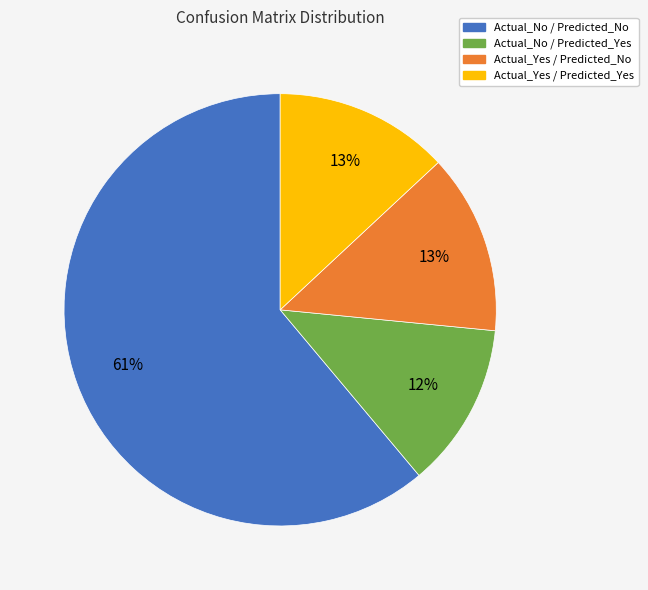

True or false: Actual_No / Predicted_Yes accounts for 5% of the total.

False